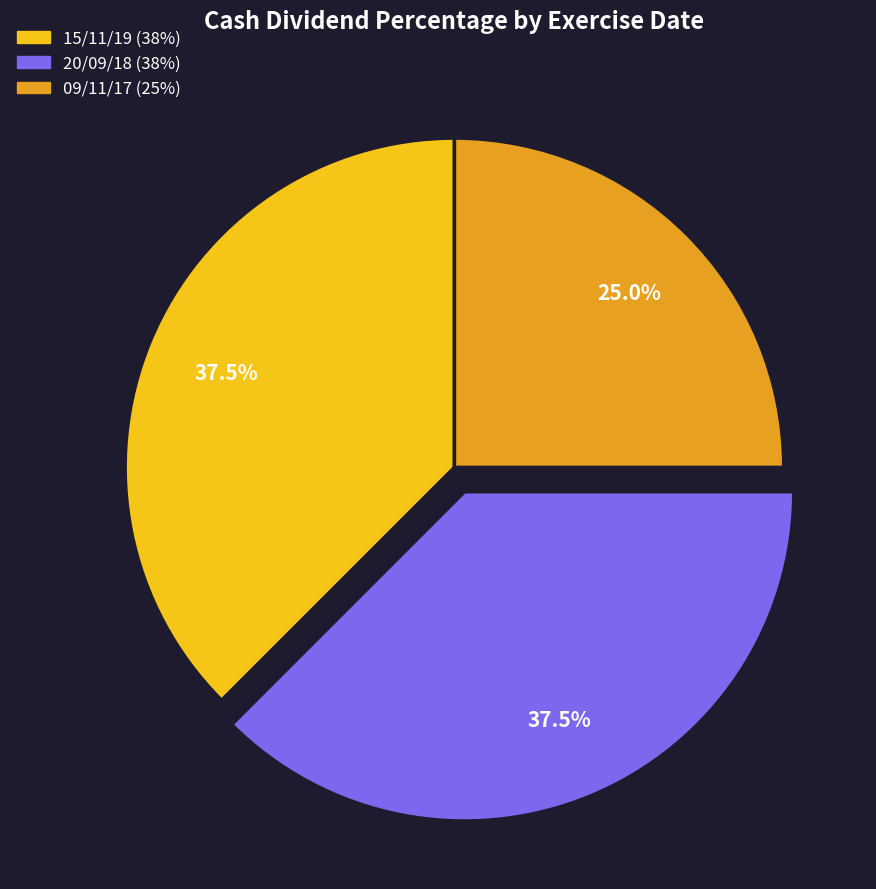

Is 15/11/19 the majority of the pie?

No